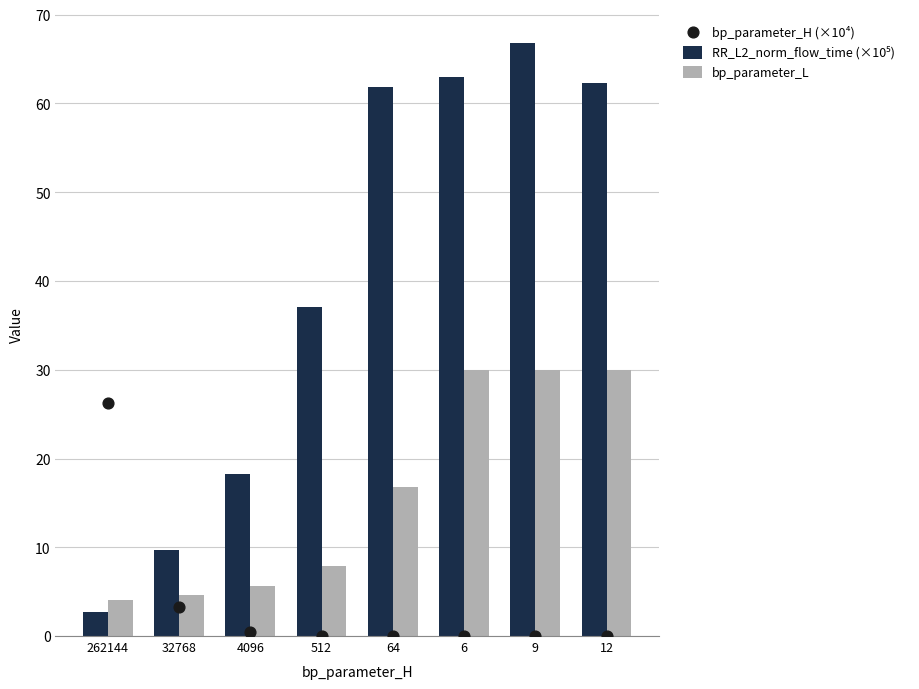

Which series has the widest spread of Y values?

RR_L2_norm_flow_time (×10⁵)